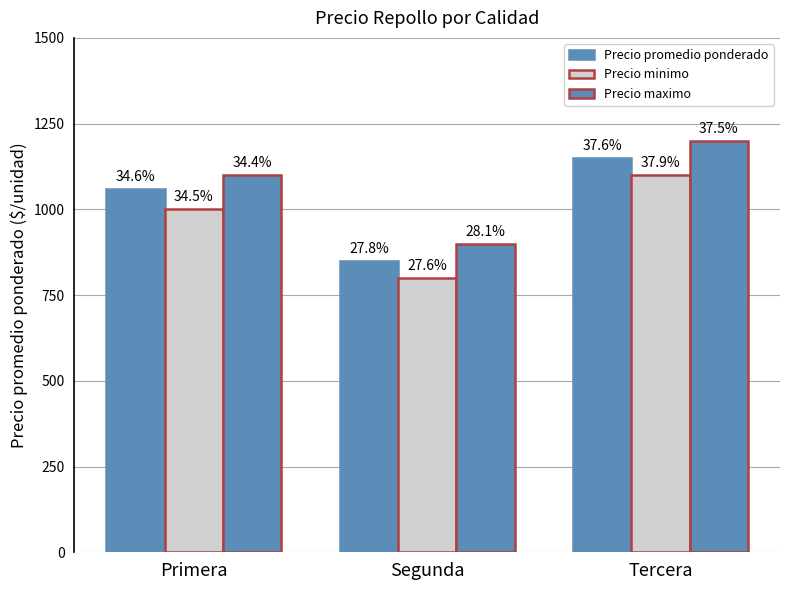

Which series has the largest total across all categories?

Precio maximo